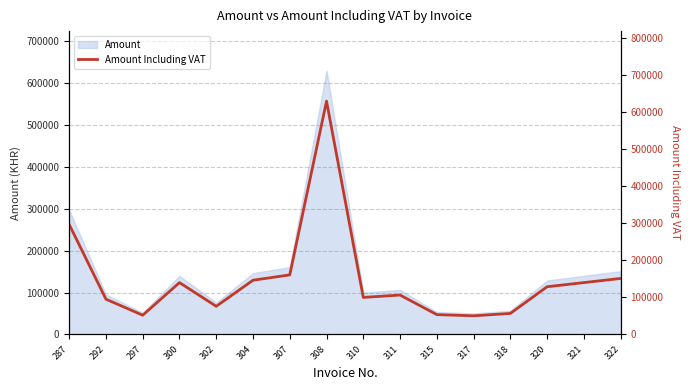

What is the difference between the second highest and minimum values?

246400